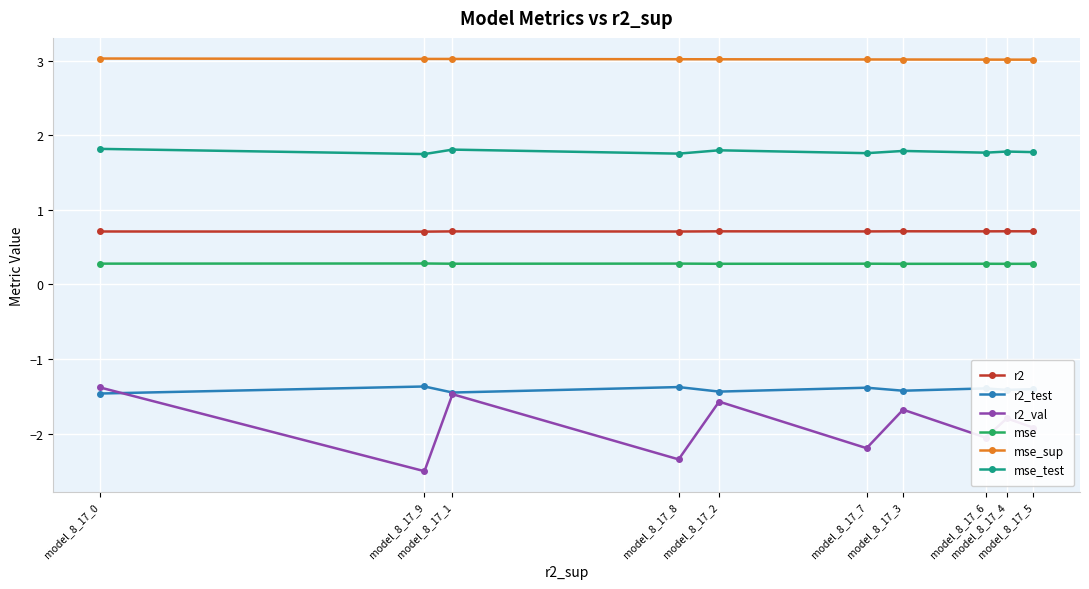

What is the approximate value of mse_test at model_8_17_6?

1.8